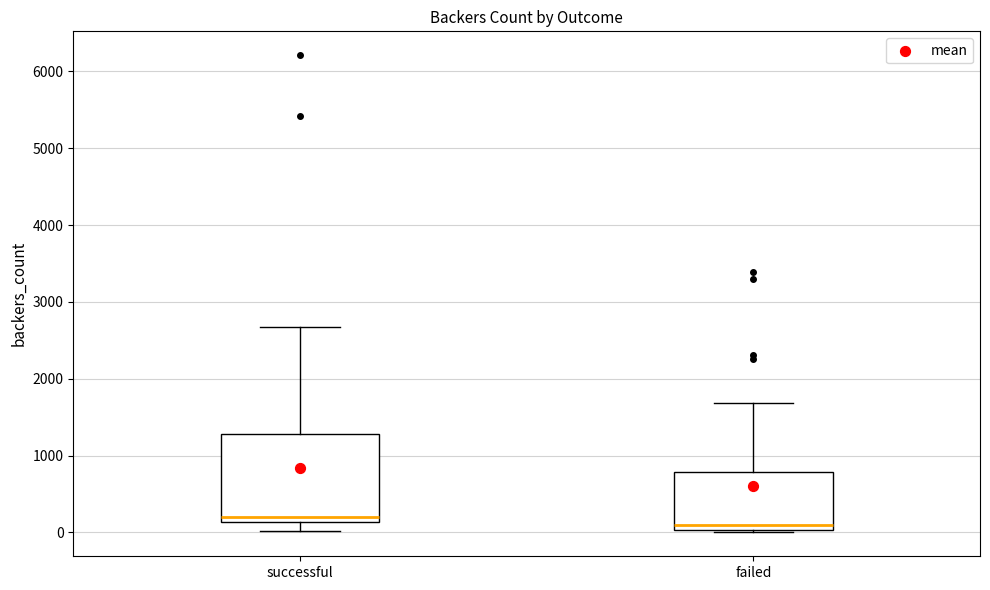

Reading left to right, read every box against the y-axis: the position of its median line, the range the box covers, and the ends of its whiskers. The values are not printed on the chart, so give them approximately, as read against the axis.

successful: median 200, box 100 to 1300, whiskers 0 to 2700
failed: median 100, box 0 to 800, whiskers 0 (just below the box's lower edge) to 1700